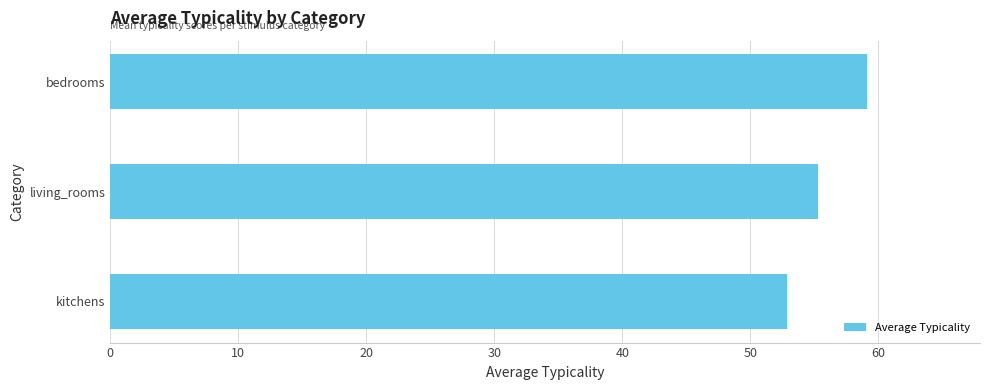

True or false: the data shows 59.1 at bedrooms.

True